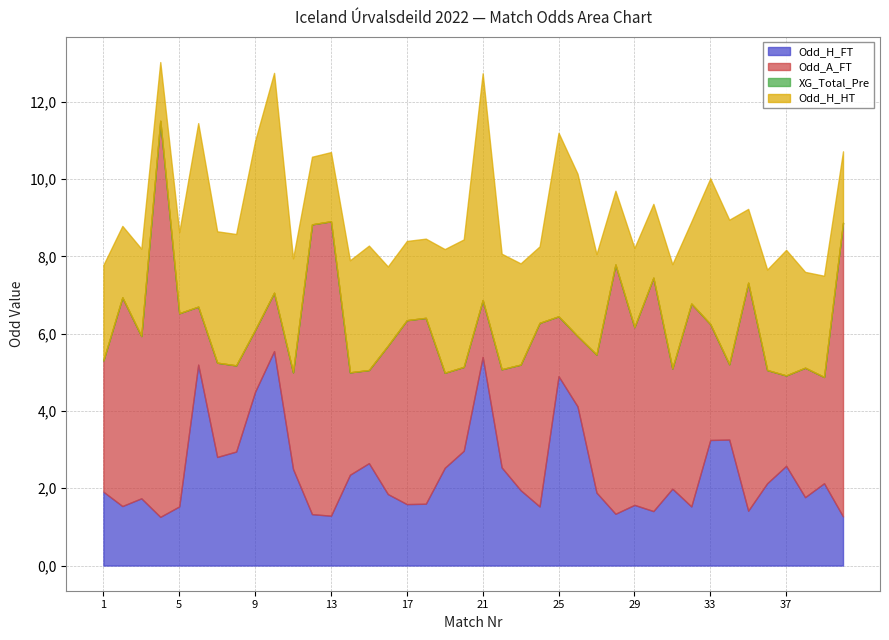

True or false: Odd_H_FT has a value of 1.0 at 7.

False